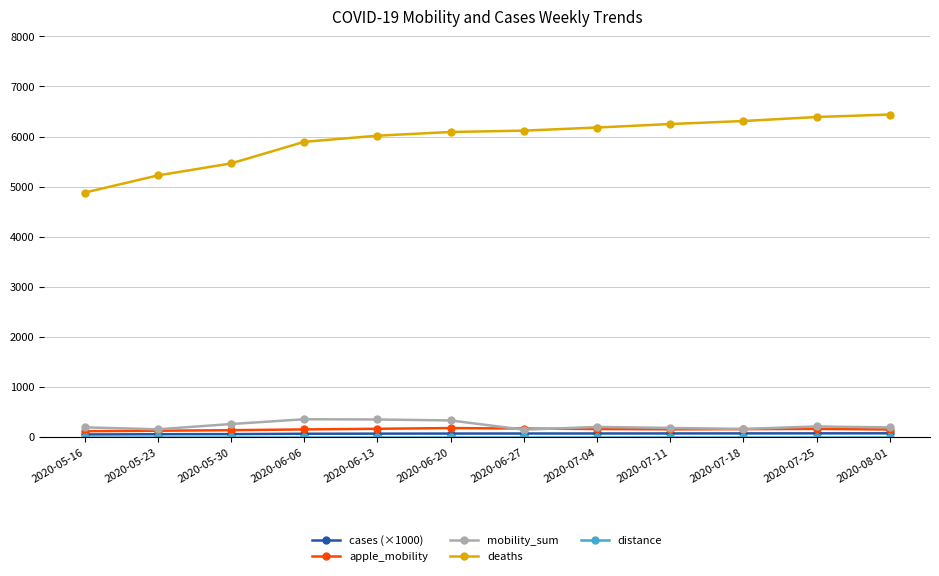

What is the label of the 3rd point from the left?

2020-05-30